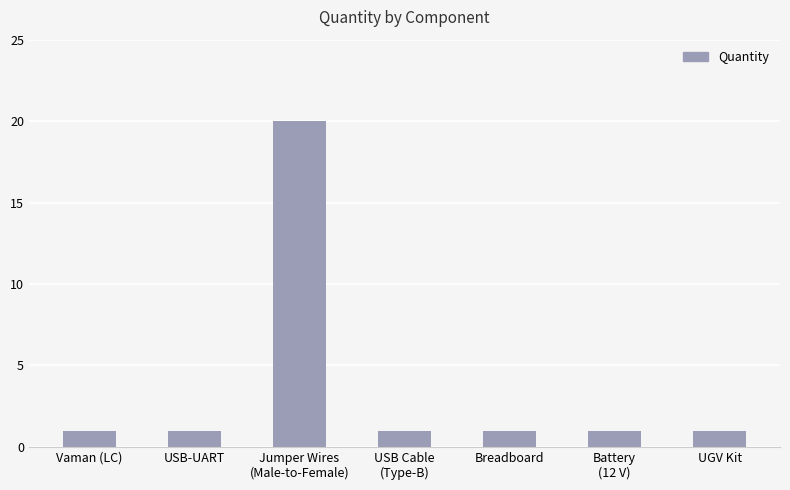

What is the greatest value displayed?

20